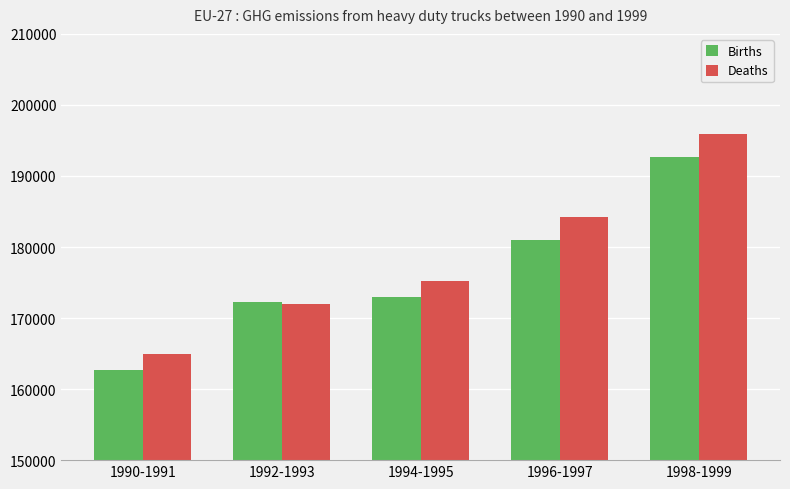

Reading left to right, what are all the values shown in this chart?

Births: 162715.9	172249.4	173009.5	181015.5	192686.5
Deaths: 164948.3	171946.6	175172.3	184181.4	195929.8